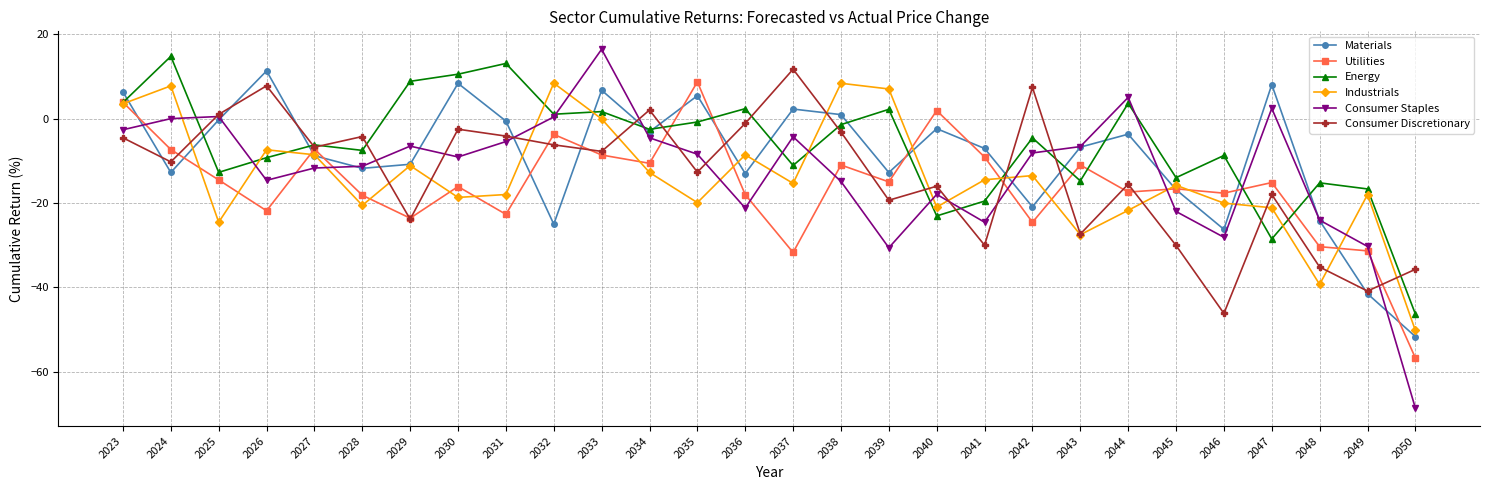

What is the total value across all series at 2029?

-67.1